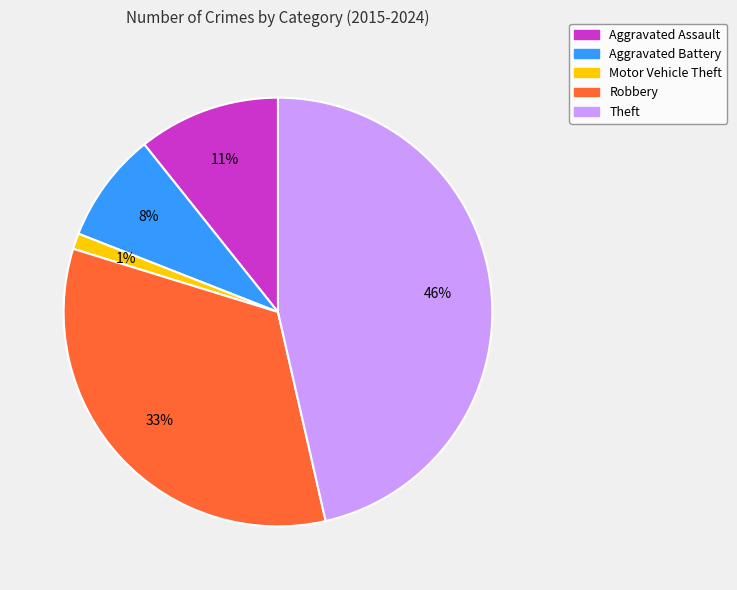

Which category has the smallest portion of the pie?

Motor Vehicle Theft